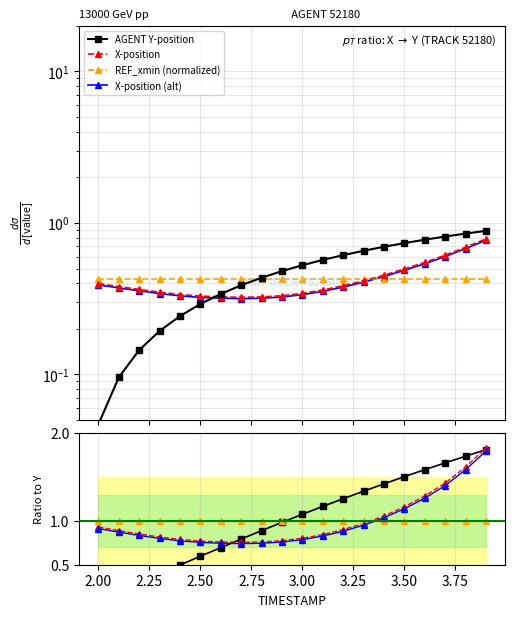

What is the minimum value shown in the chart?

0.1